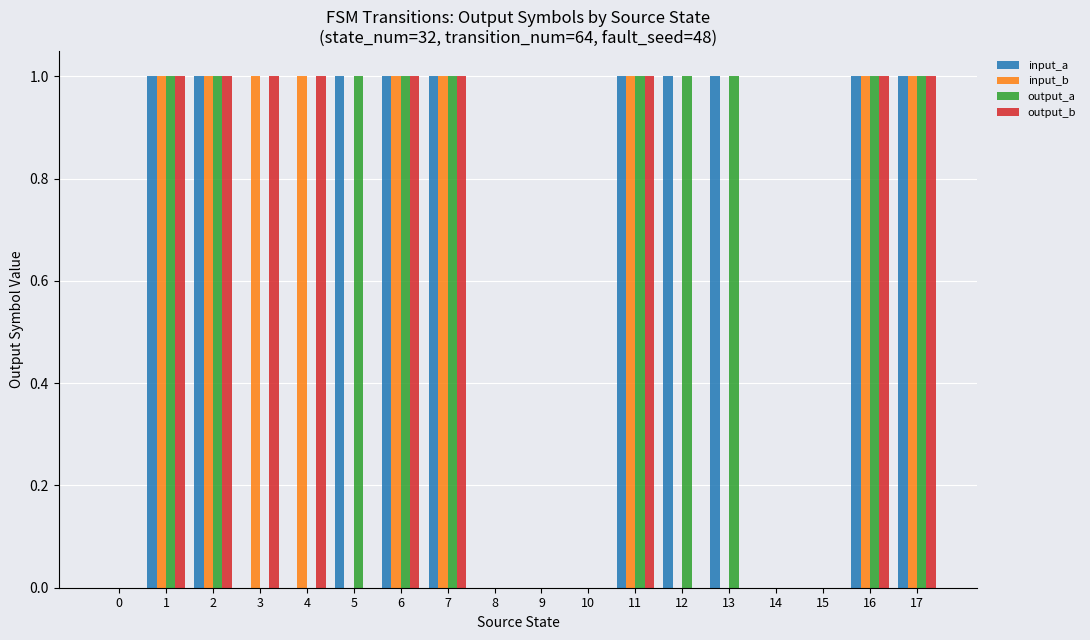

What is the sum of all output_a values?

10